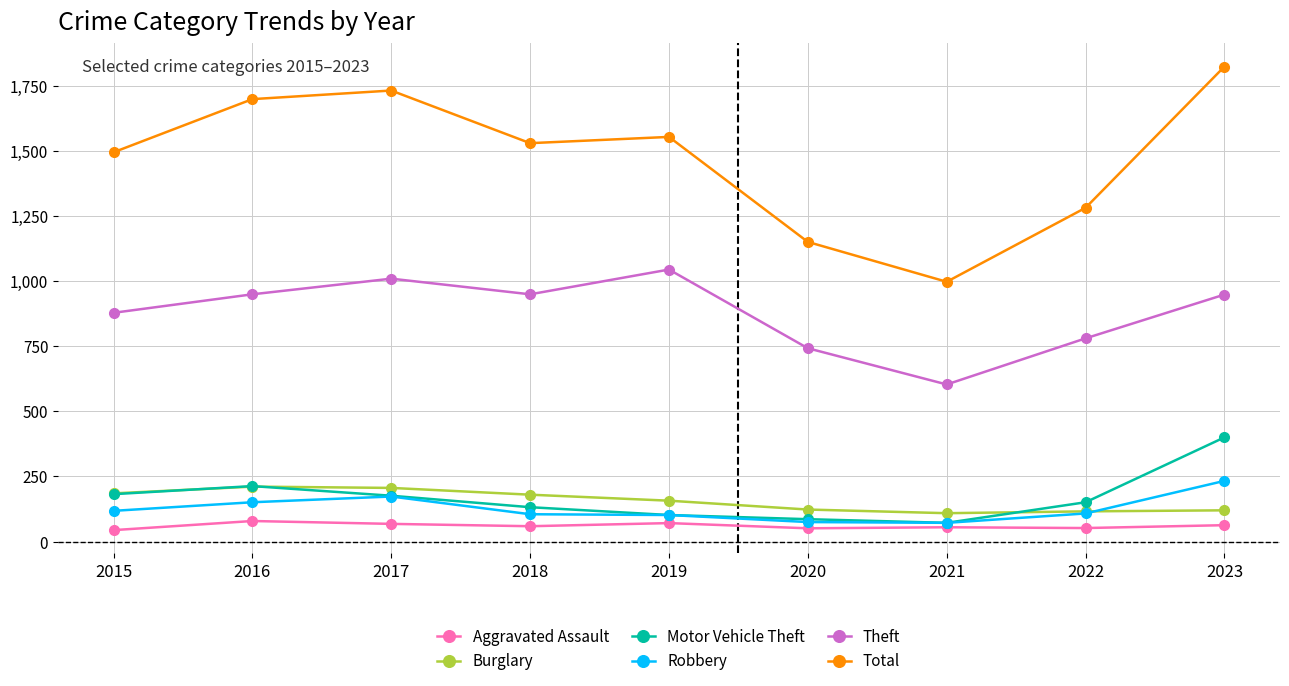

What is the value of the Motor Vehicle Theft point at the 1st from the left?

182